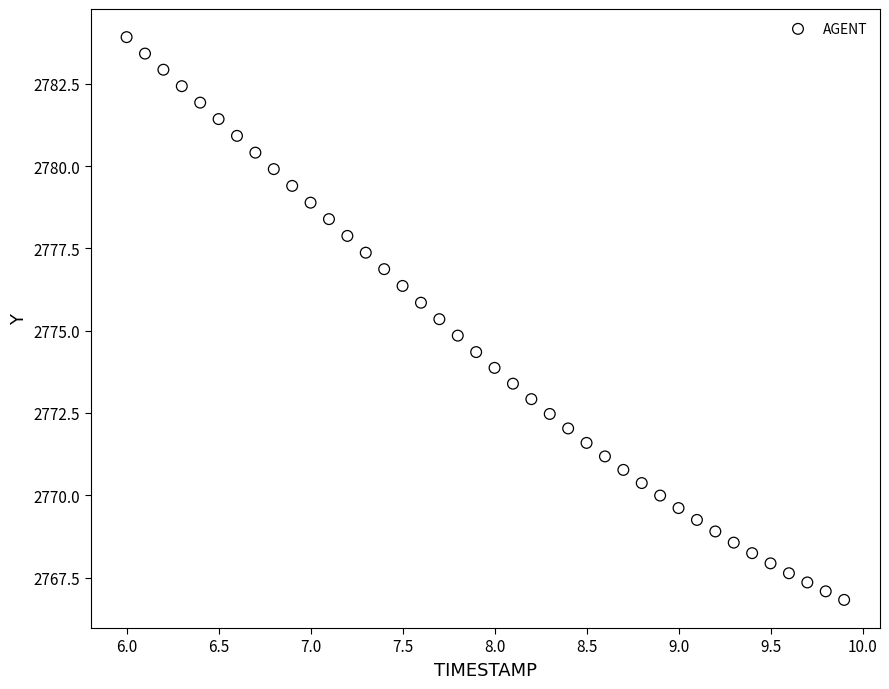

What is the range of X values (max minus min)?

3.9